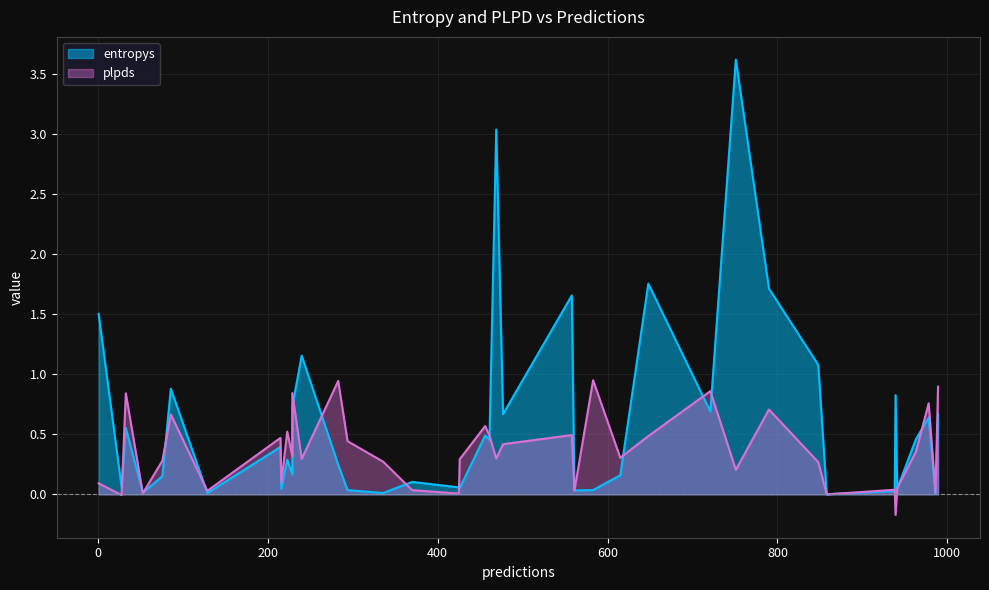

Count the number of data series in this chart.

2